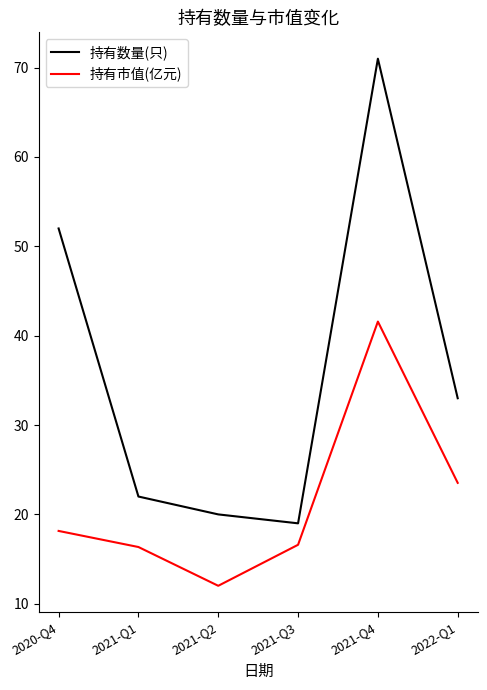

True or false: 持有数量(只) has more than 1 interior local peaks.

False